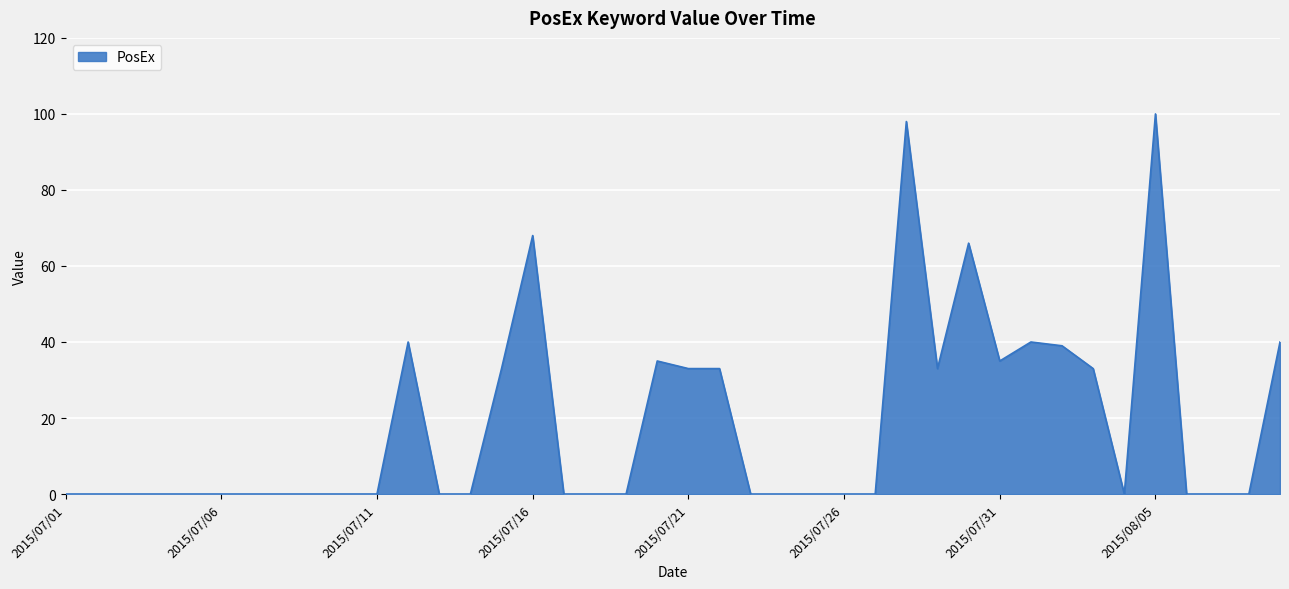

What is the difference between the maximum and minimum values?

100